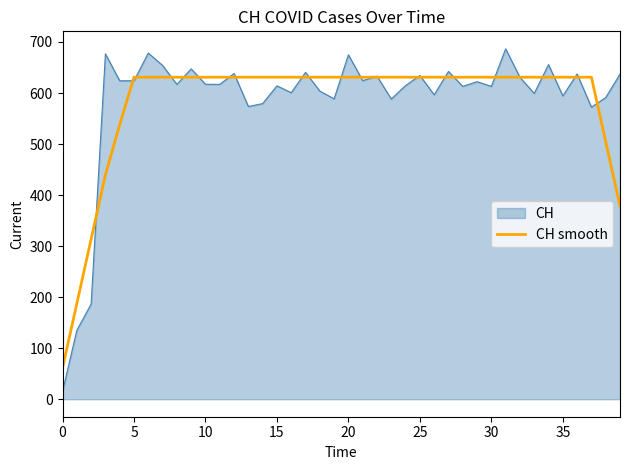

What is the maximum value shown in the chart?

686.6